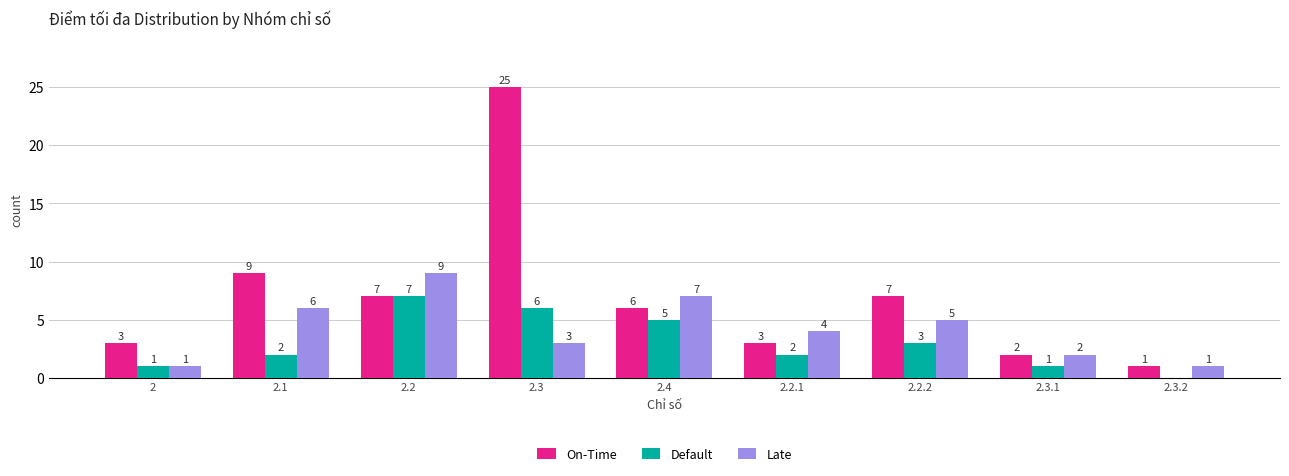

Reading left to right, transcribe all the data shown in this chart.

On-Time: 2=3	2.1=9	2.2=7	2.3=25	2.4=6	2.2.1=3	2.2.2=7	2.3.1=2	2.3.2=1
Default: 2=1	2.1=2	2.2=7	2.3=6	2.4=5	2.2.1=2	2.2.2=3	2.3.1=1	2.3.2=0
Late: 2=1	2.1=6	2.2=9	2.3=3	2.4=7	2.2.1=4	2.2.2=5	2.3.1=2	2.3.2=1